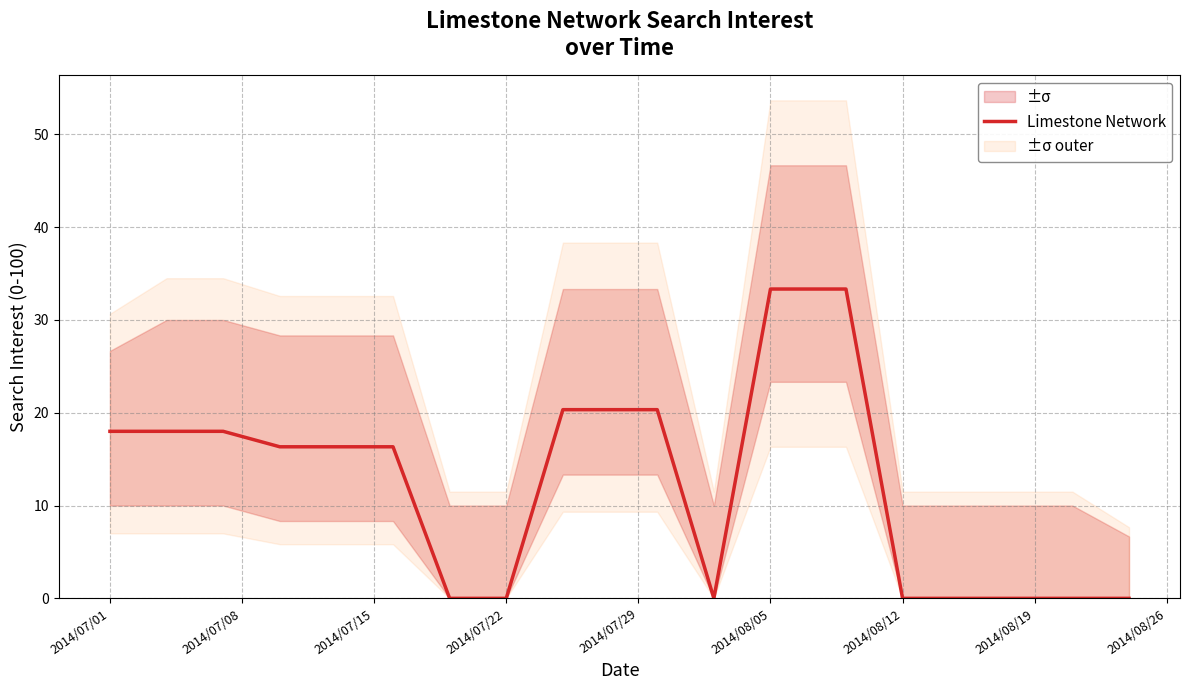

True or false: Limestone Network has a value of 23.0 at 2014/08/05.

False